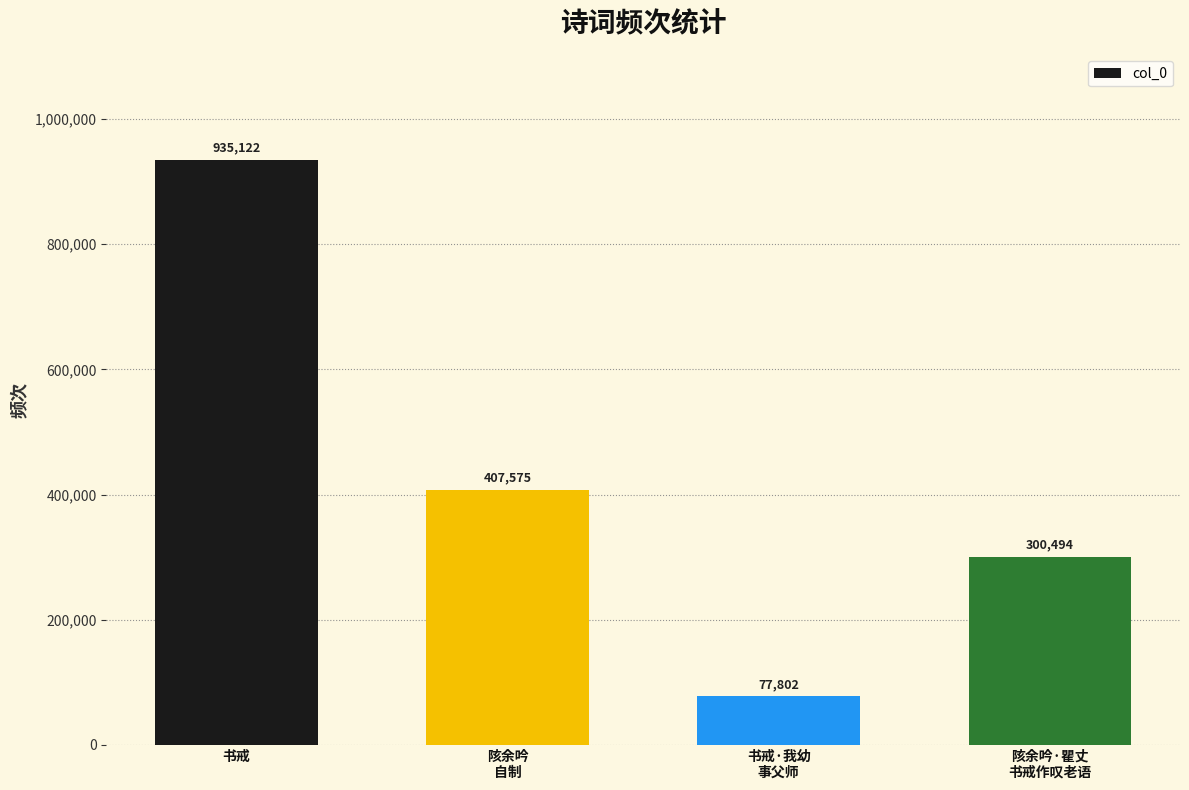

How many categories are shown in the chart?

4